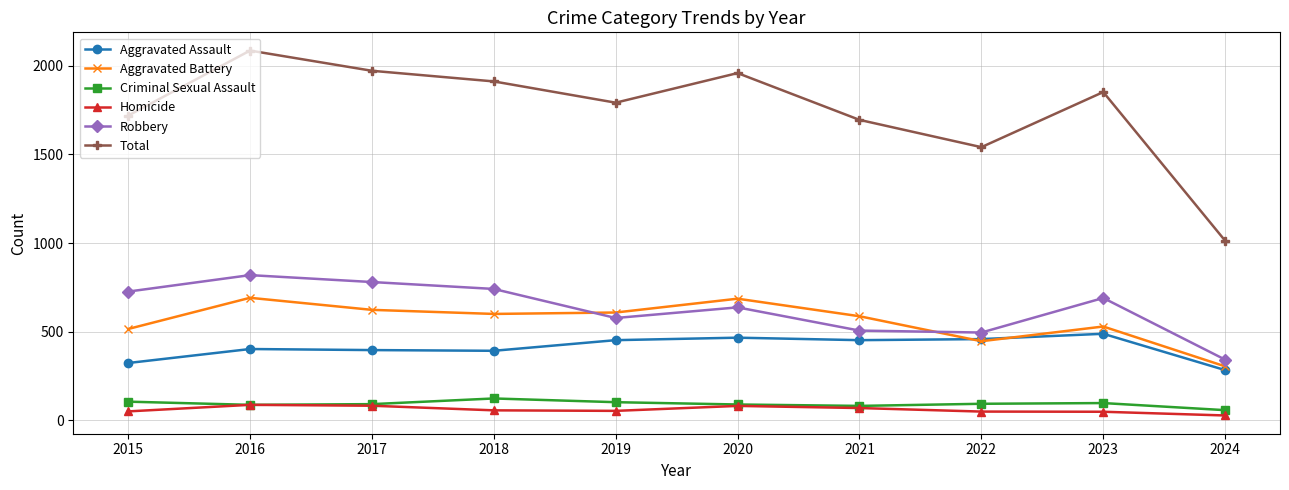

How many lines are shown in the chart?

6